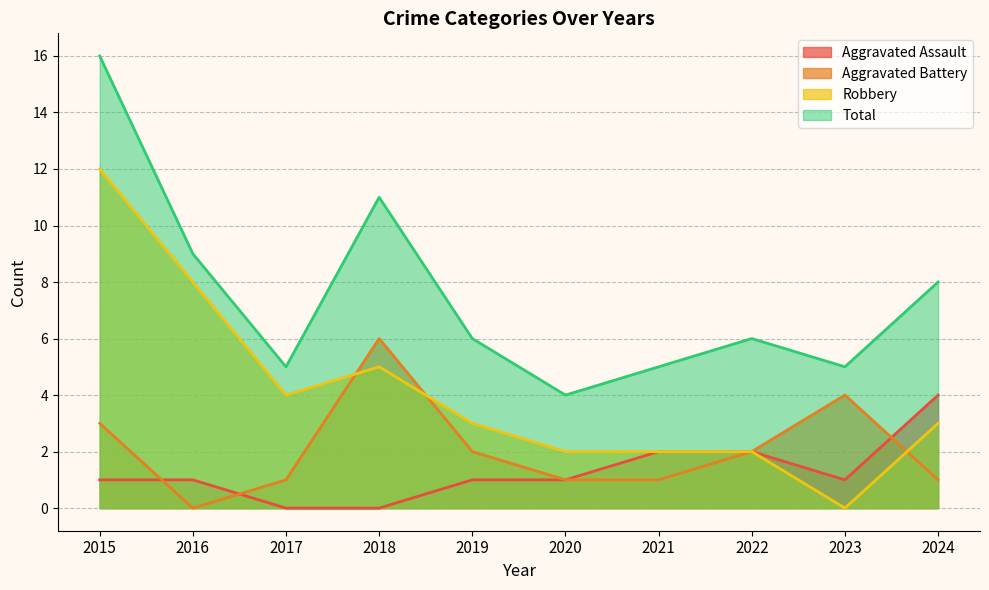

Is it true that Aggravated Battery equals 1 at 2019?

False